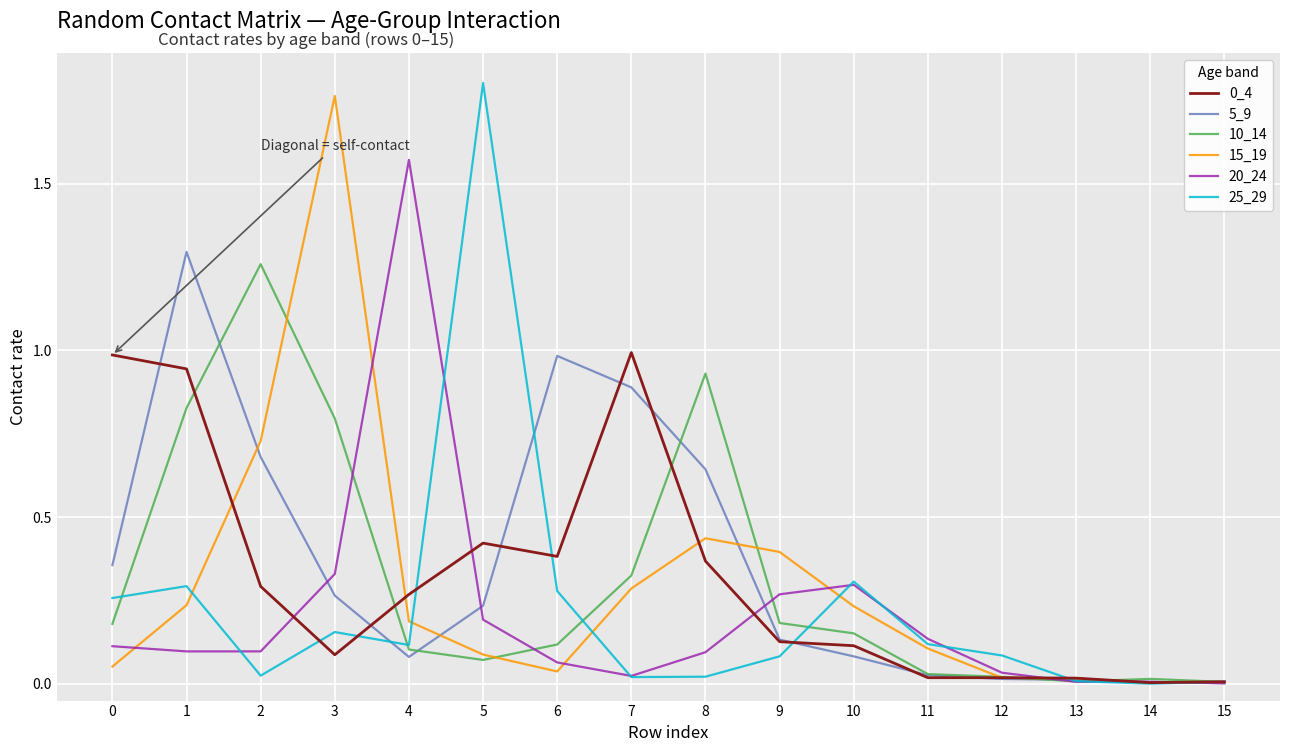

Does the chart have visible grid lines?

Yes